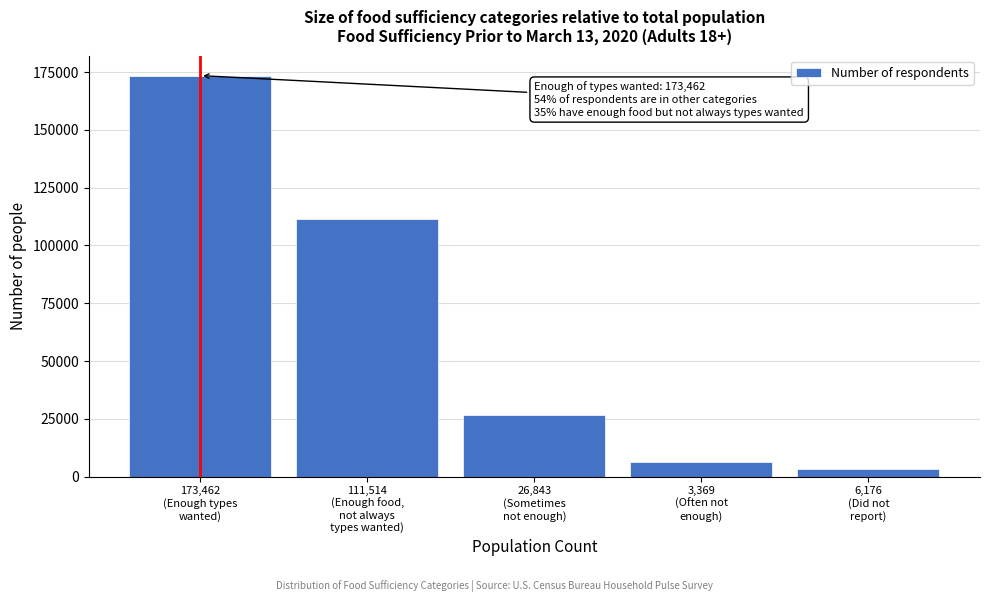

Reading right to left, what are all the values shown in this chart?

3369	6176	26843	111514	173462